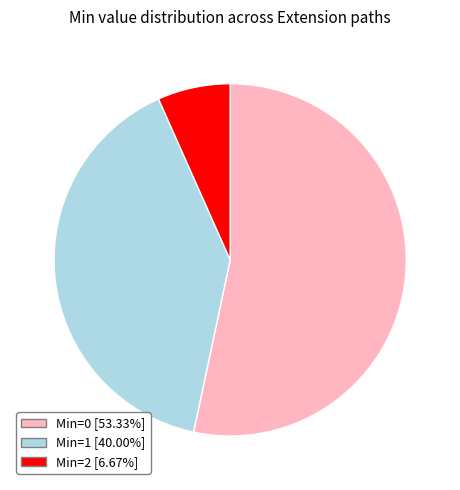

What is the ratio of the value at Min=0 [53.33%] to the value at Min=1 [40.00%]?

1.3